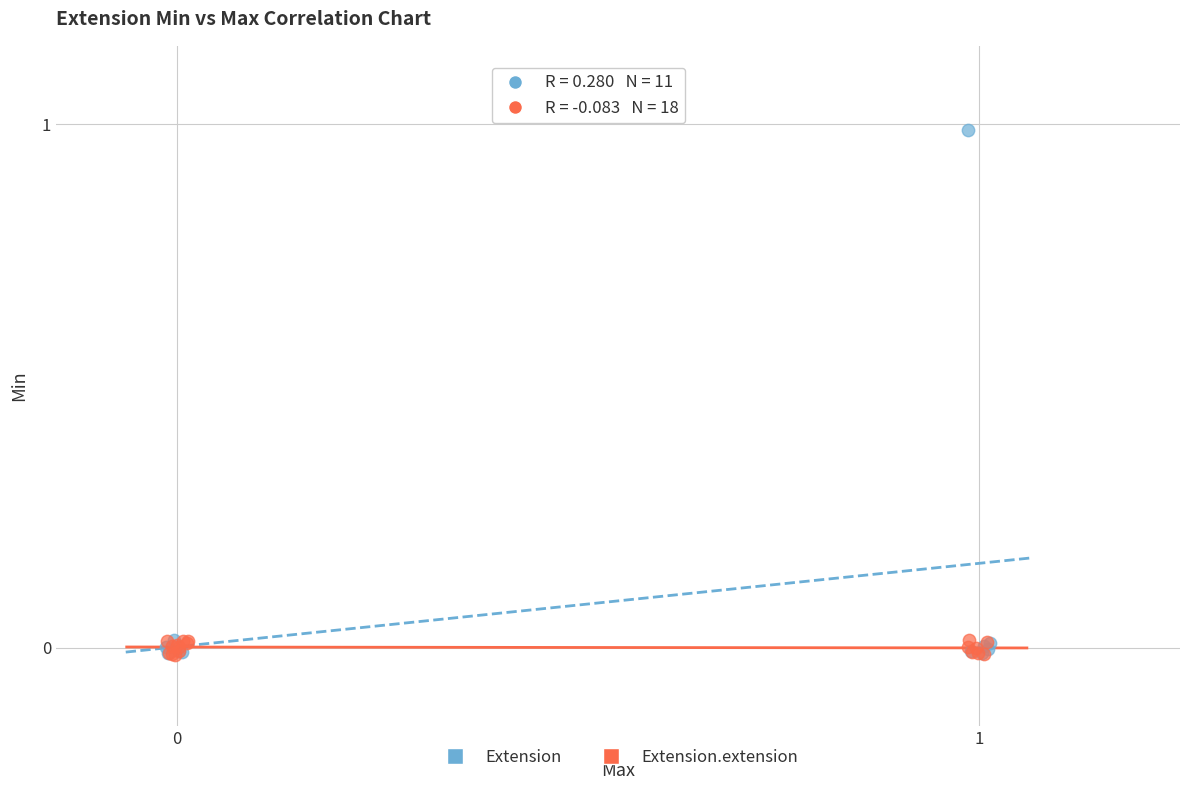

Which series has the largest Y range (max minus min)?

Extension